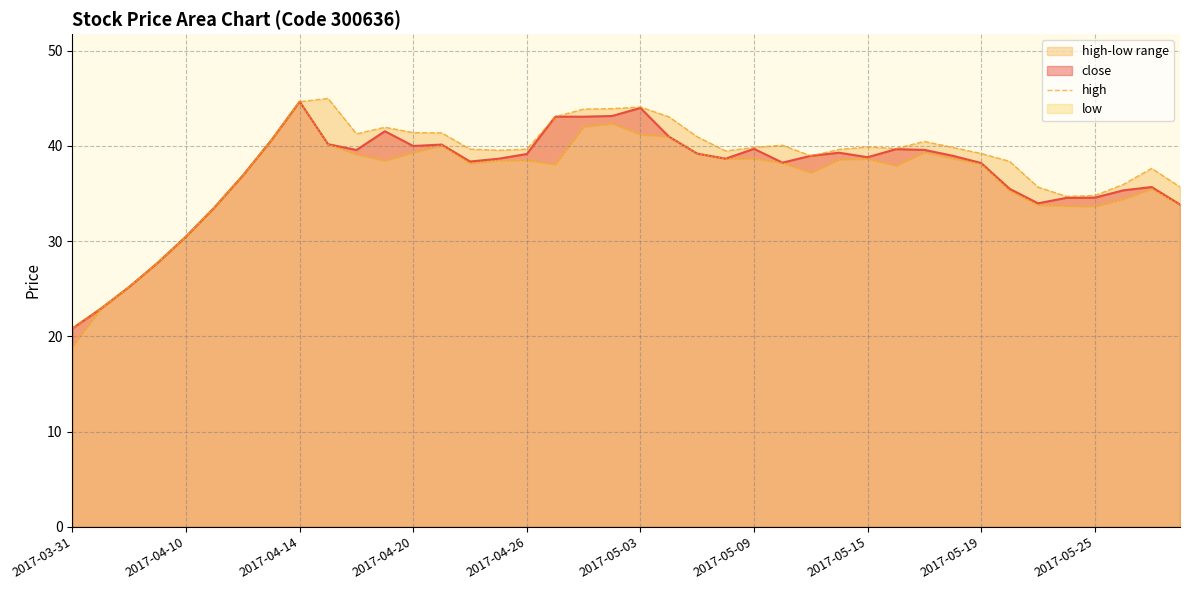

What is the lowest value of the close series?

20.8